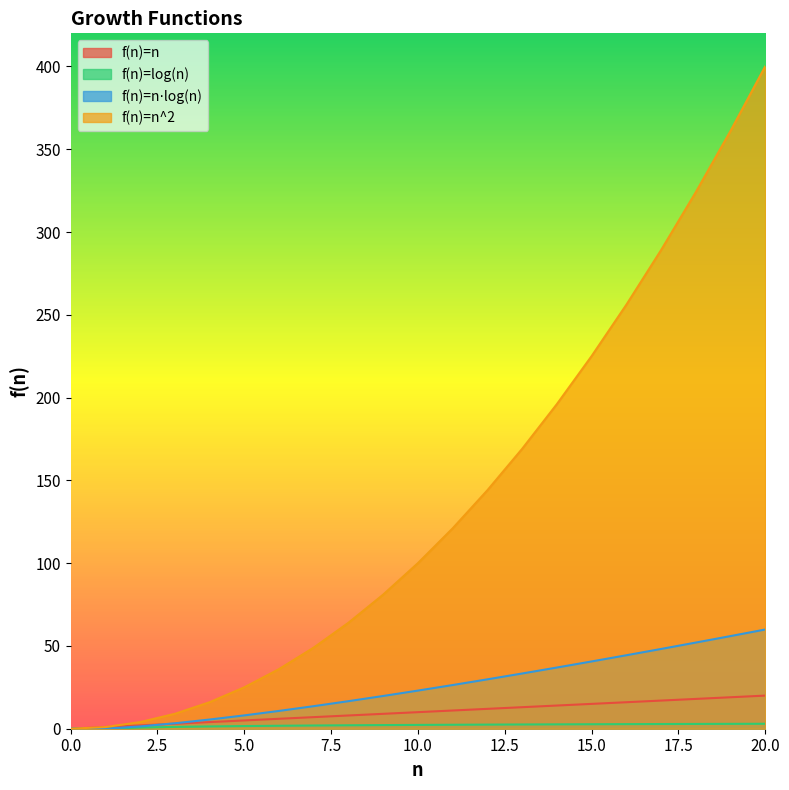

True or false: f(n)=n⋅log(n) and f(n)=n^2 cross at least once.

False